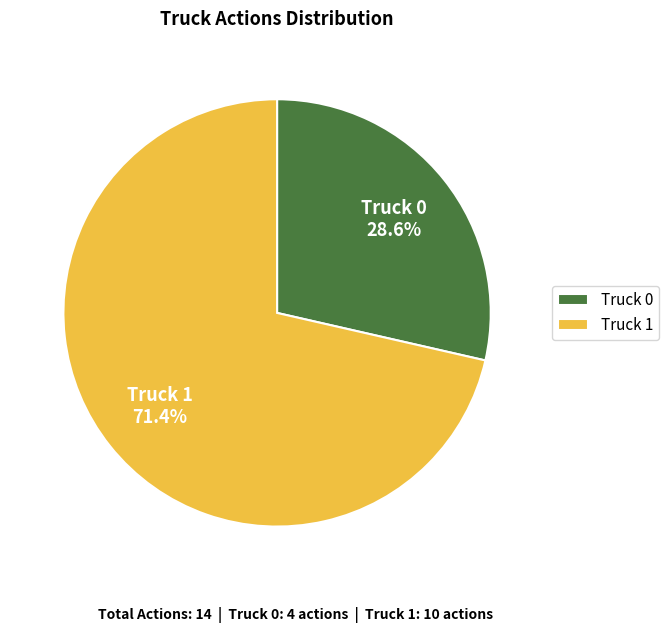

To the nearest percent, what portion does Truck 1 represent?

71%